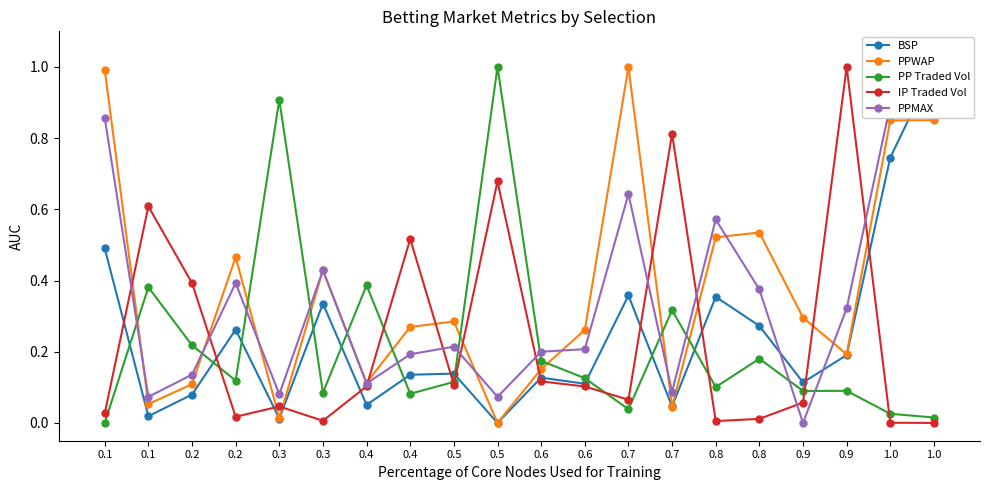

What is the highest value of the IP Traded Vol series?

1.0